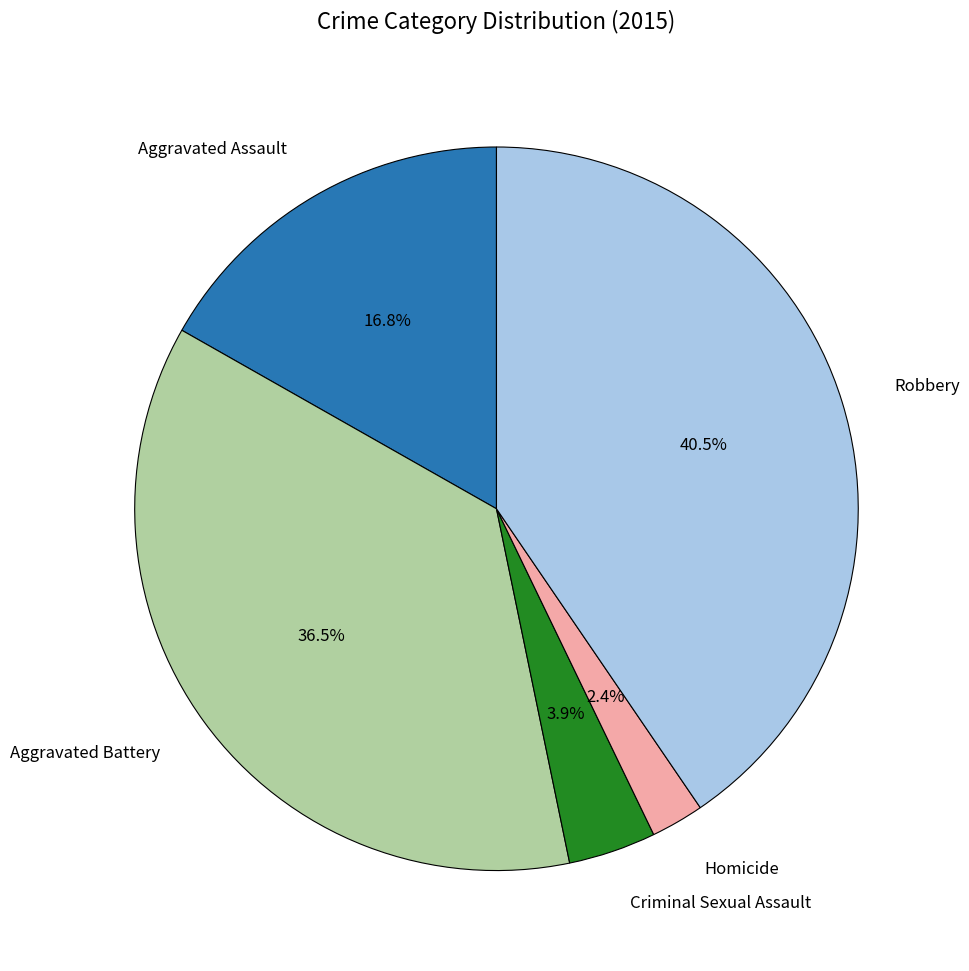

Which category has the biggest portion of the pie?

Robbery